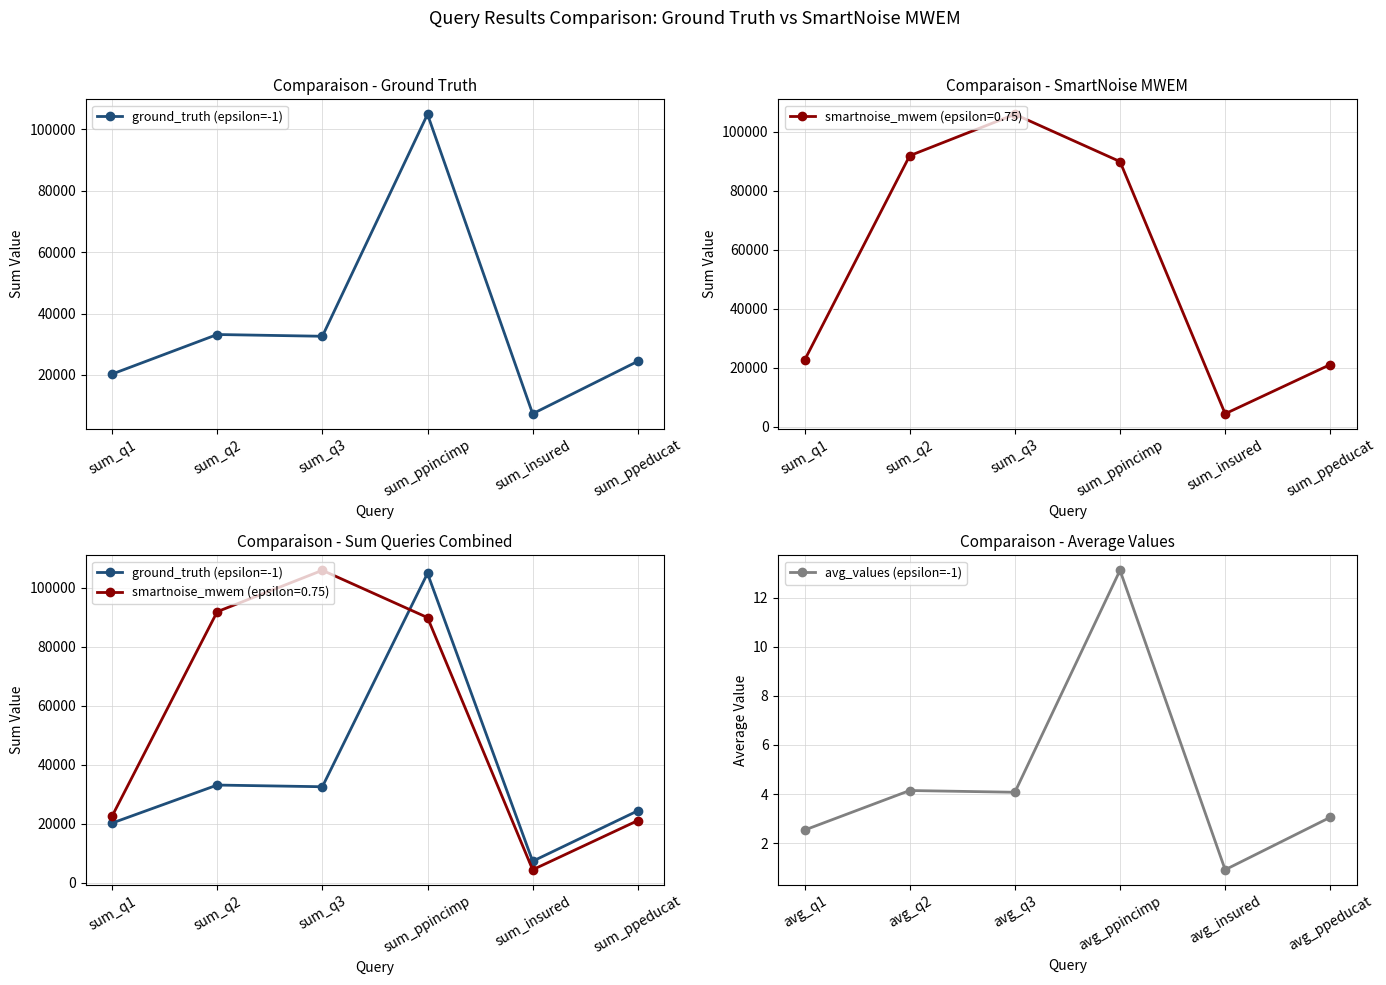

True or false: avg_values (epsilon=-1) has more than 2 interior local peaks.

False